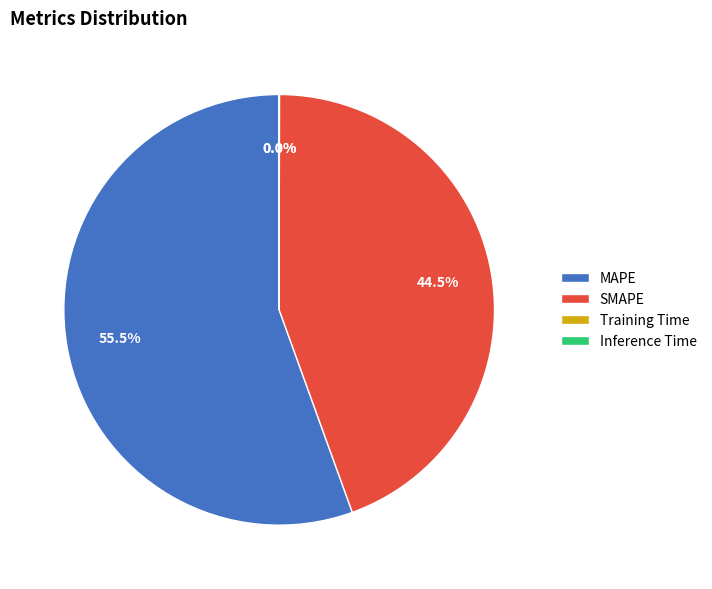

What is the ratio of the value at SMAPE to the value at MAPE?

0.8